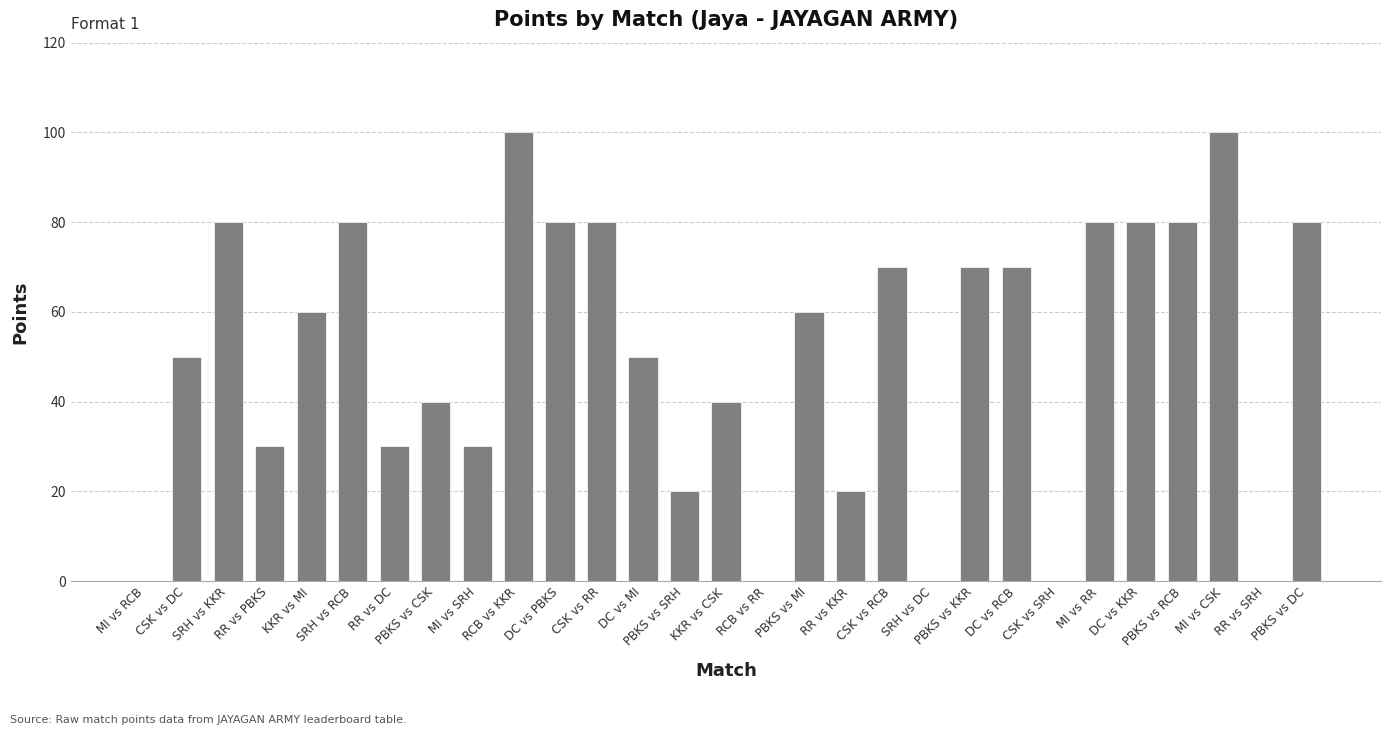

Are the bars horizontal?

No